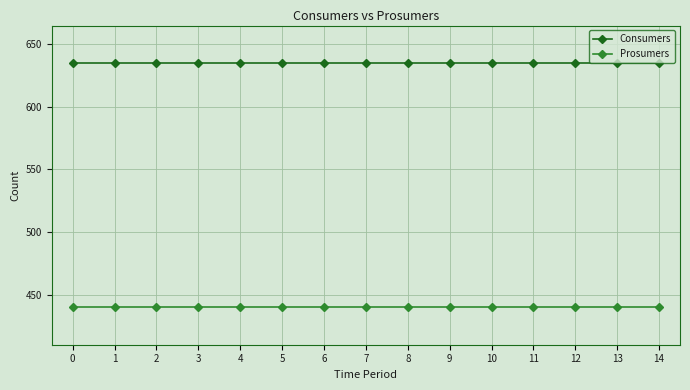

Rank the series by their average value, from highest to lowest.

Consumers, Prosumers